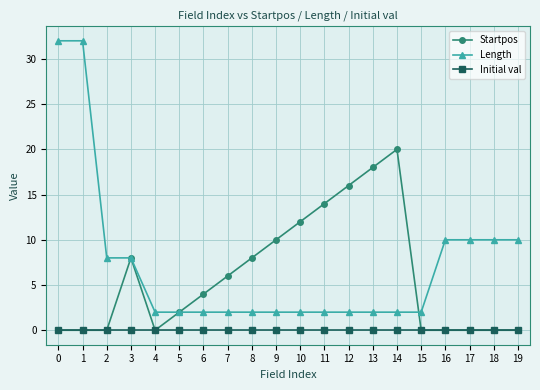

Reading left to right, extract all data points from this chart.

Startpos: 0=0	1=0	2=0	3=8	4=0	5=2	6=4	7=6	8=8	9=10	10=12	11=14	12=16	13=18	14=20	15=0	16=0	17=0	18=0	19=0
Length: 0=32	1=32	2=8	3=8	4=2	5=2	6=2	7=2	8=2	9=2	10=2	11=2	12=2	13=2	14=2	15=2	16=10	17=10	18=10	19=10
Initial val: 0=0	1=0	2=0	3=0	4=0	5=0	6=0	7=0	8=0	9=0	10=0	11=0	12=0	13=0	14=0	15=0	16=0	17=0	18=0	19=0